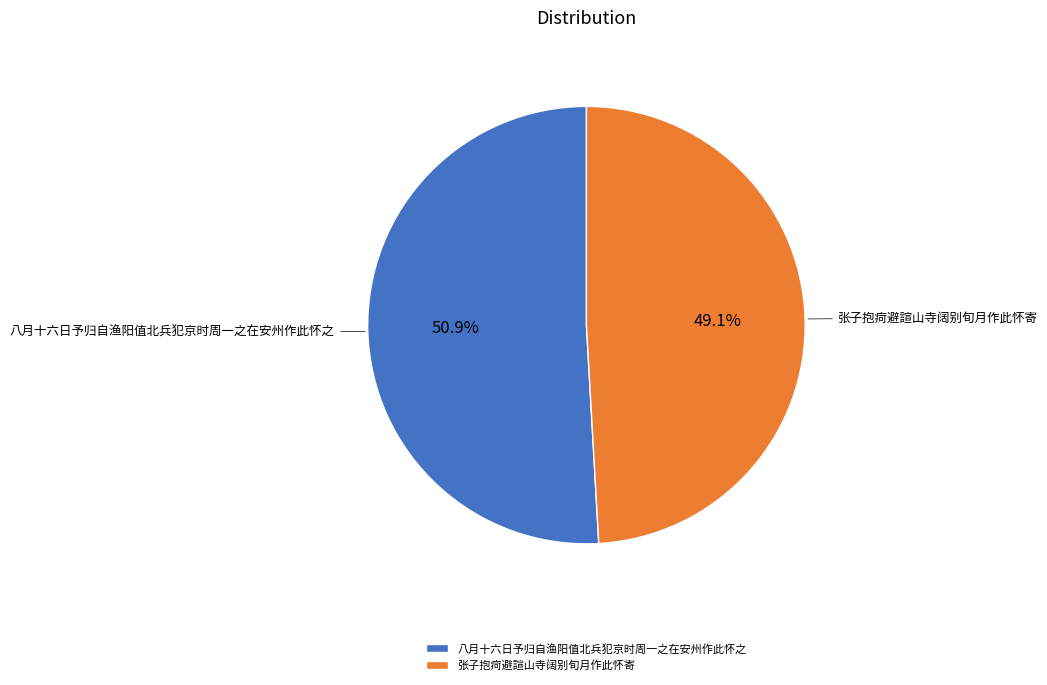

Approximately how many times larger is the value at 张子抱疴避諠山寺阔别旬月作此怀寄 compared to 八月十六日予归自渔阳值北兵犯京时周一之在安州作此怀之?

1.0